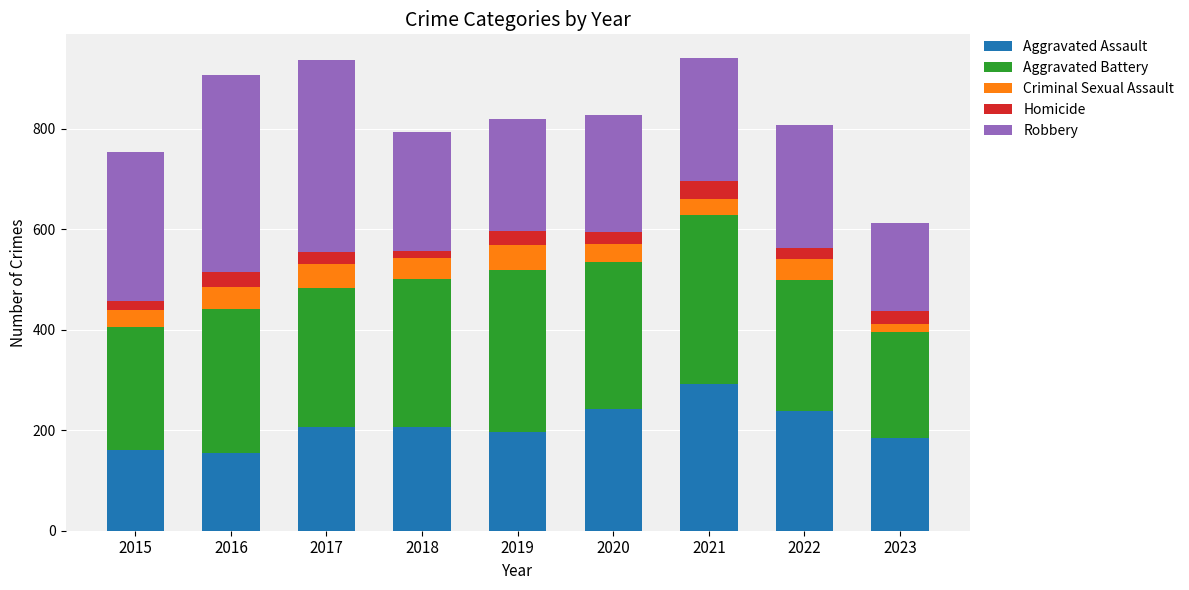

The value of Aggravated Assault at 2015 is 160. True or false?

True